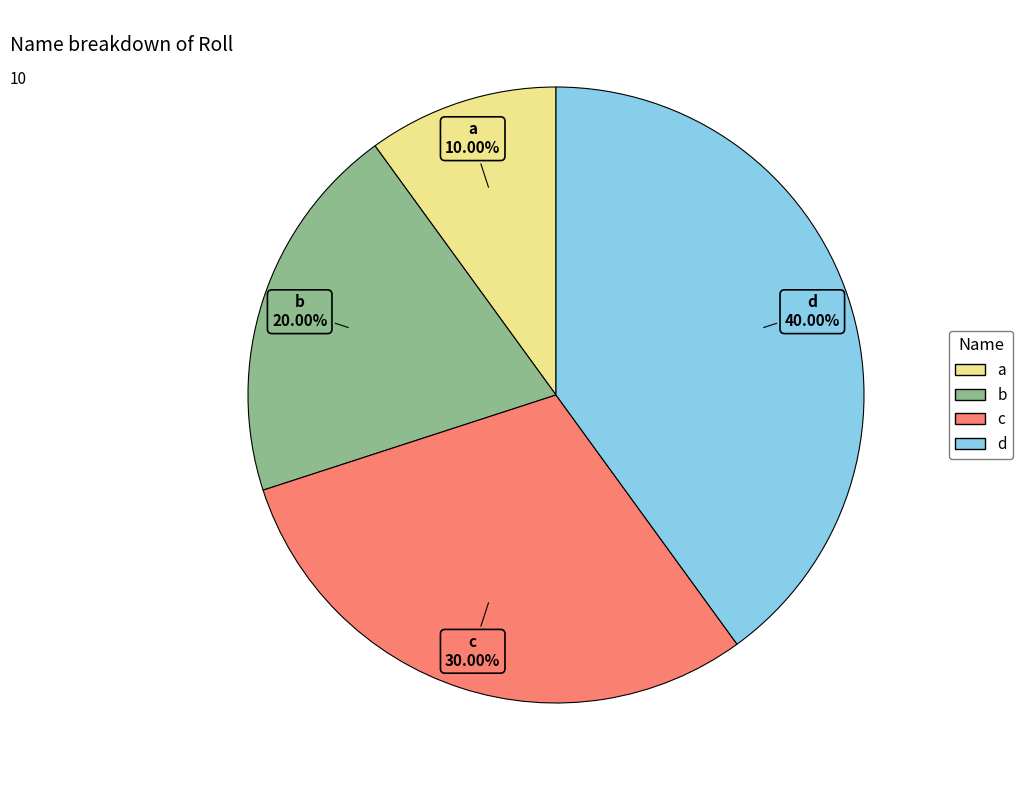

Is it true that a is 10% of the pie?

True